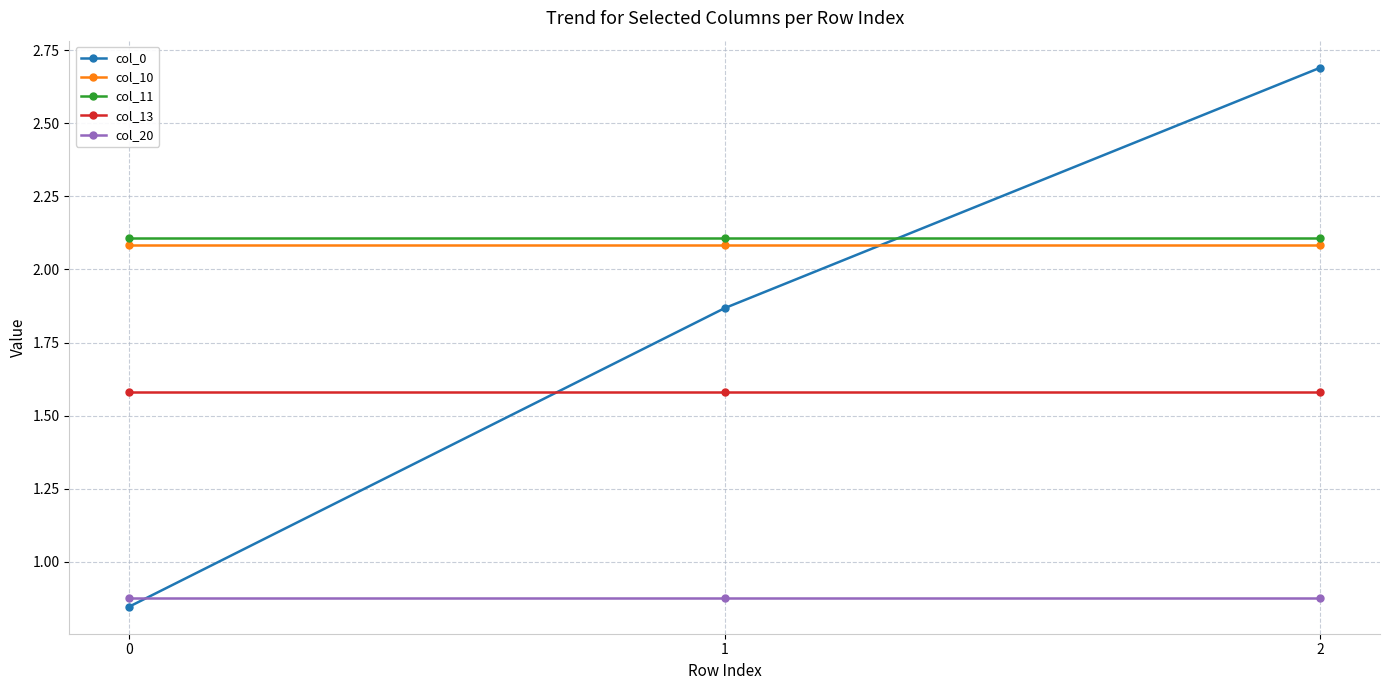

How many series are shown in this chart?

5